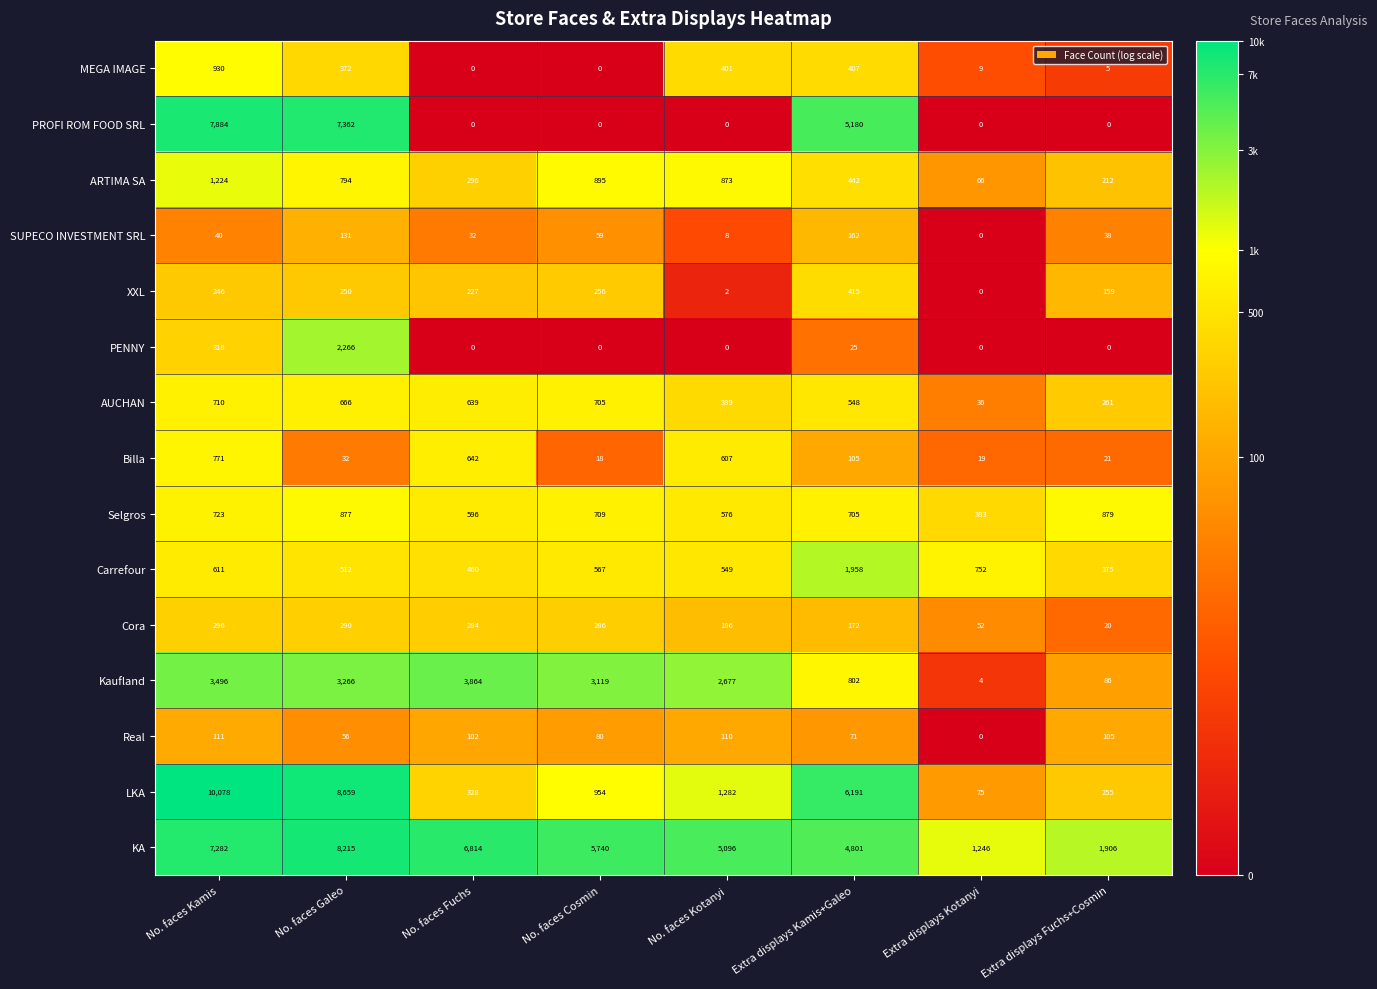

What is the difference between the maximum and minimum values in the Selgros series?

496